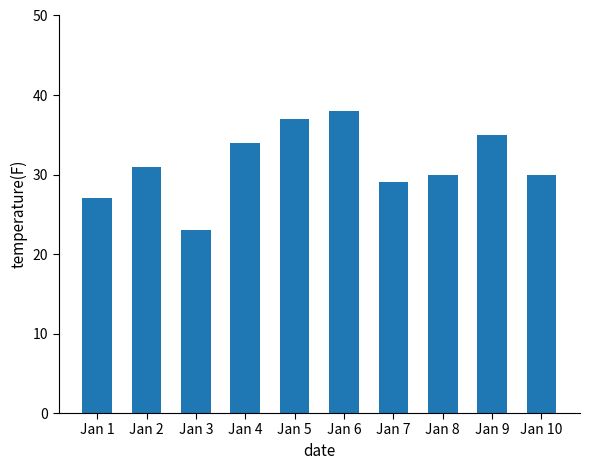

How many data points are less than 31?

5